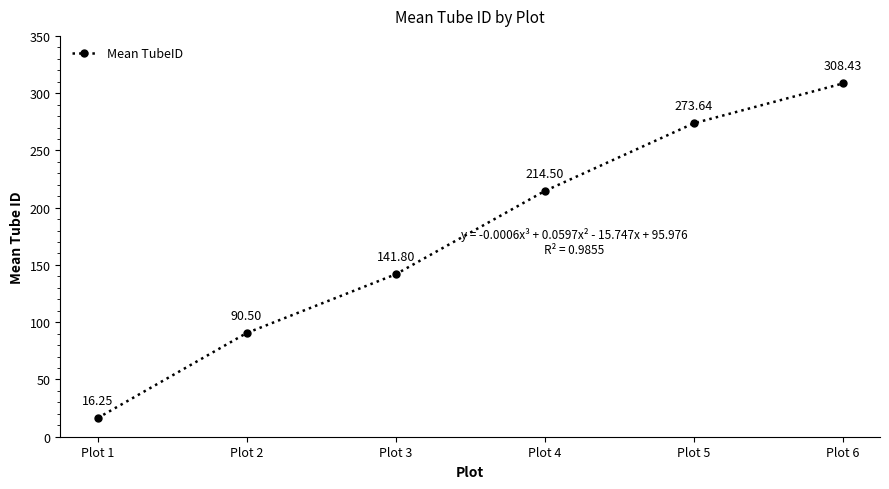

True or false: there are more than 1 points higher than both neighbors.

False